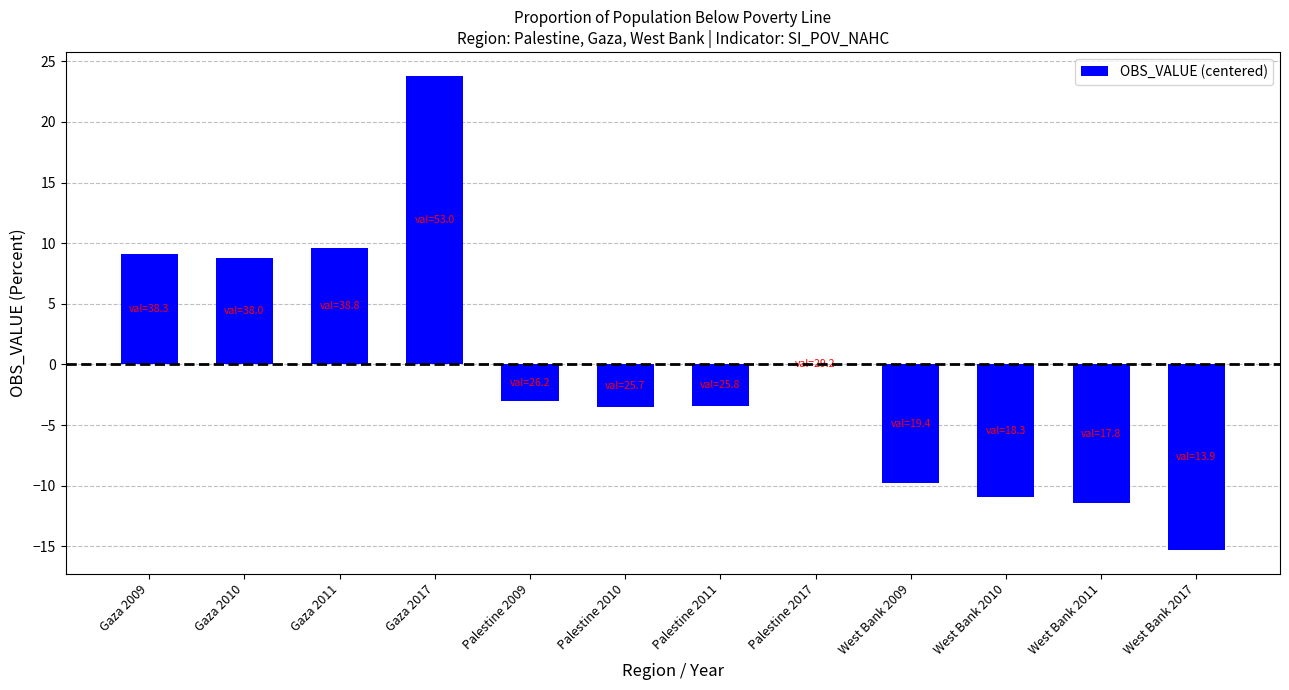

What is the greatest value displayed?

23.8